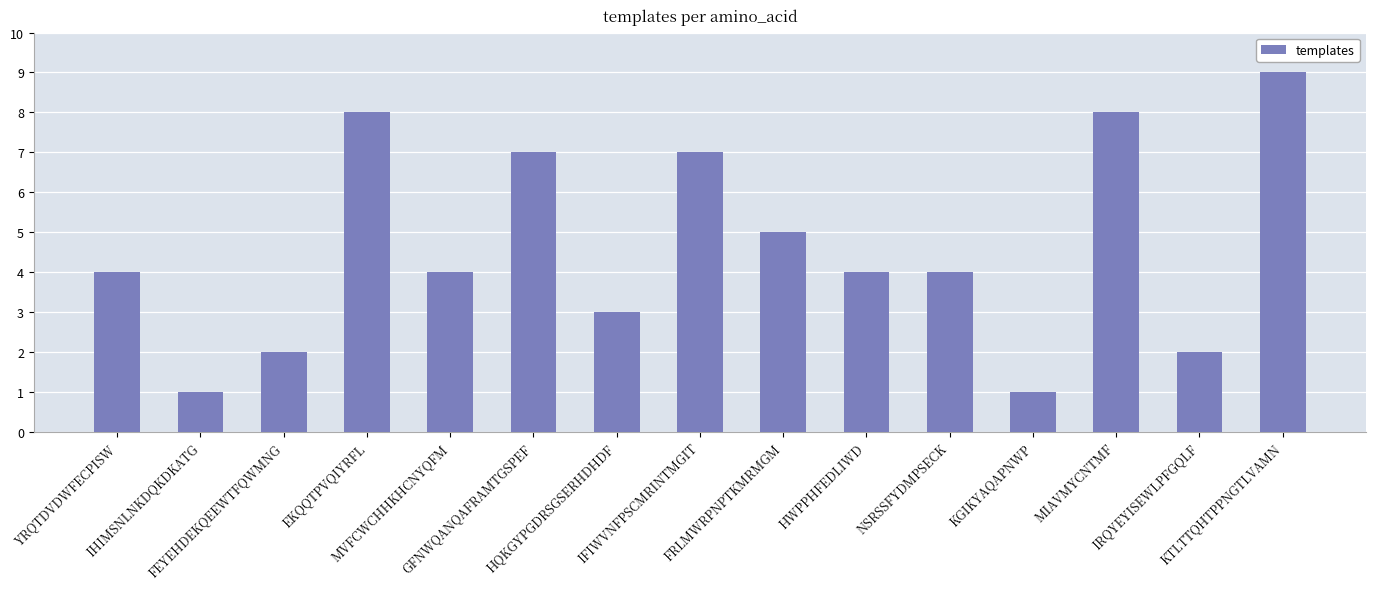

Reading left to right, transcribe all the data shown in this chart.

YRQTDVDWFECPISW=4	IHIMSNLNKDQKDKATG=1	FEYEHDEKQEEWTFQWMNG=2	EKQQTPVQIYRFL=8	MVFCWCHHKHCNYQFM=4	GFNWQANQAFRAMTGSPEF=7	HQKGYPGDRSGSERHDHDF=3	IFIWVNFPSCMRINTMGIT=7	FRLMWRPNPTKMRMGM=5	HWPPHFEDLIWD=4	NSRSSFYDMPSECK=4	KGIKYAQAPNWP=1	MIAVMYCNTMF=8	IRQYEYISEWLPFGQLF=2	KTLTTQHTPPNGTLVAMN=9